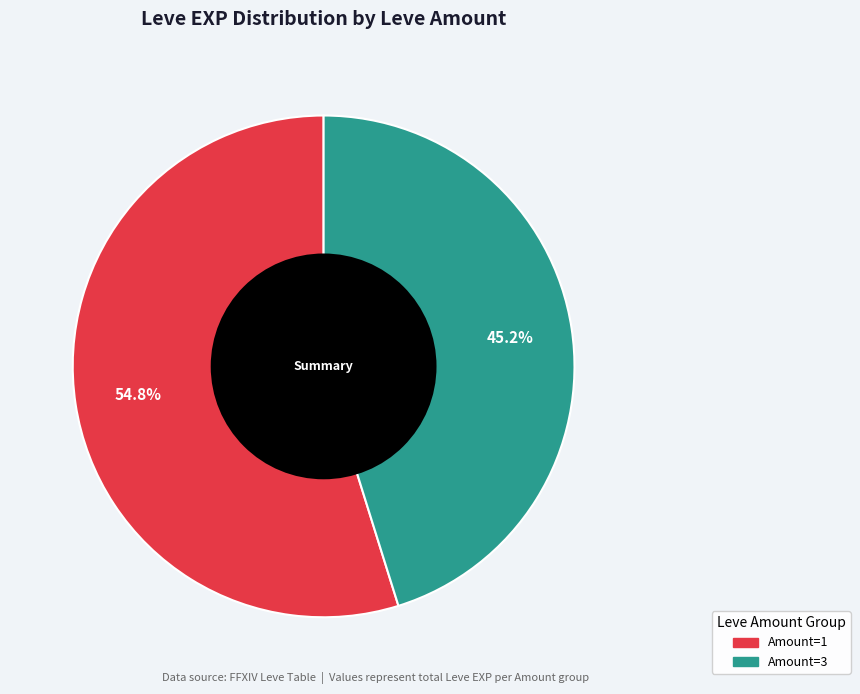

Is there a majority slice in this chart?

Yes